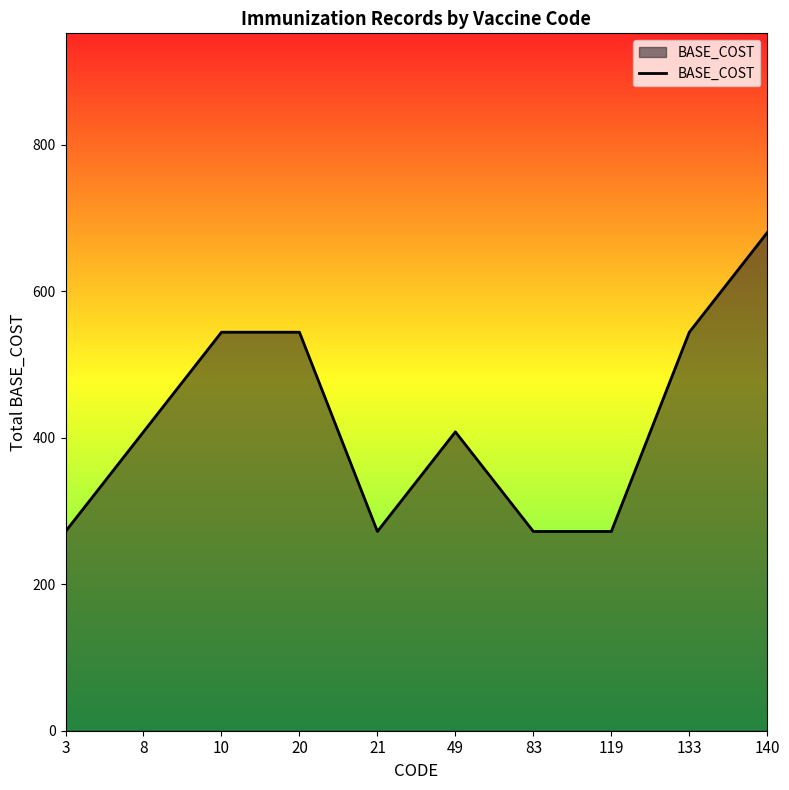

What is the difference between the second highest and minimum values?

272